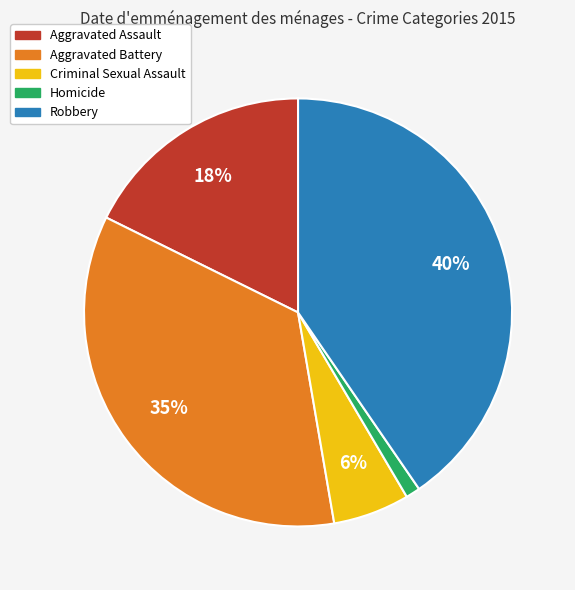

Is Aggravated Assault the majority of the pie?

No